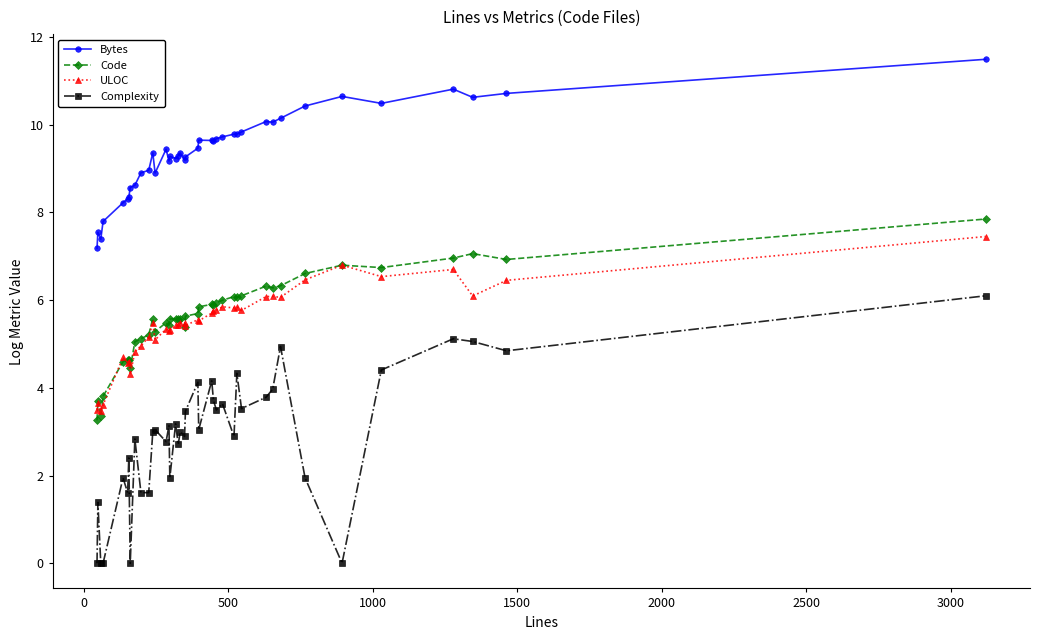

Which series has the widest spread of values?

Complexity